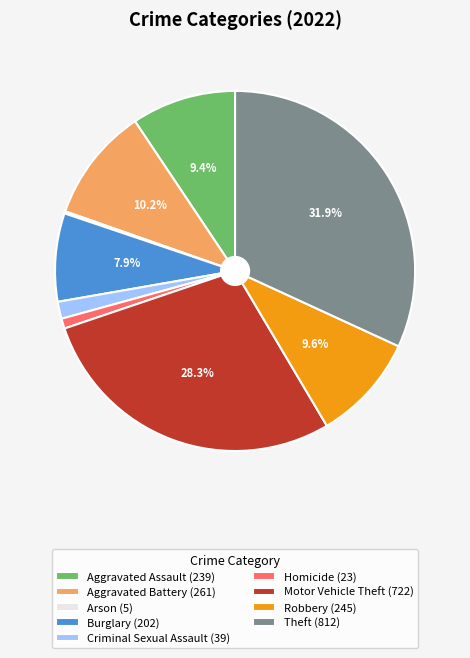

Combined, do Motor Vehicle Theft (722) and Homicide (23) account for over 50%?

No